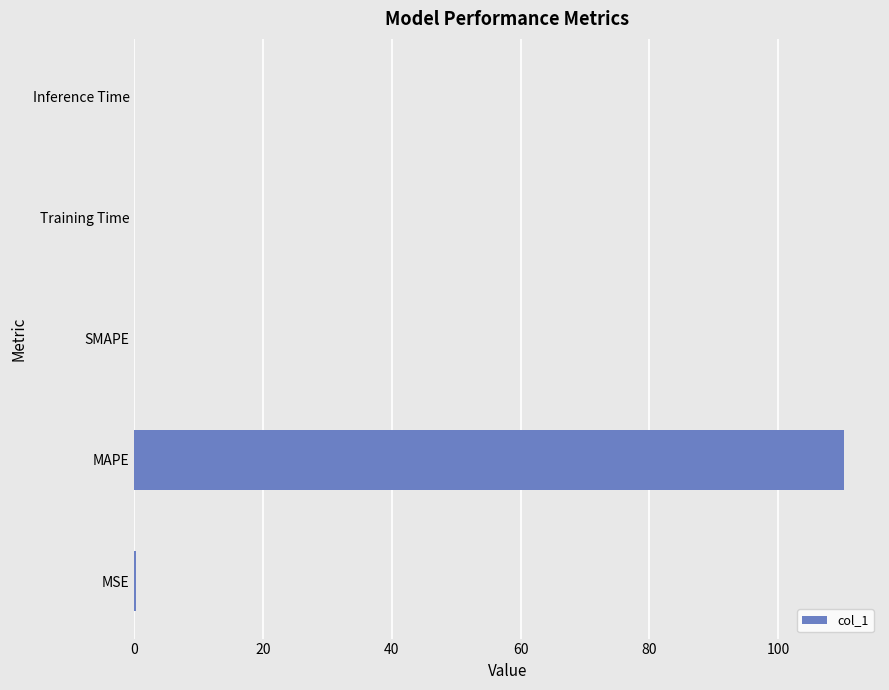

The value at MAPE is 166.7. True or false?

False